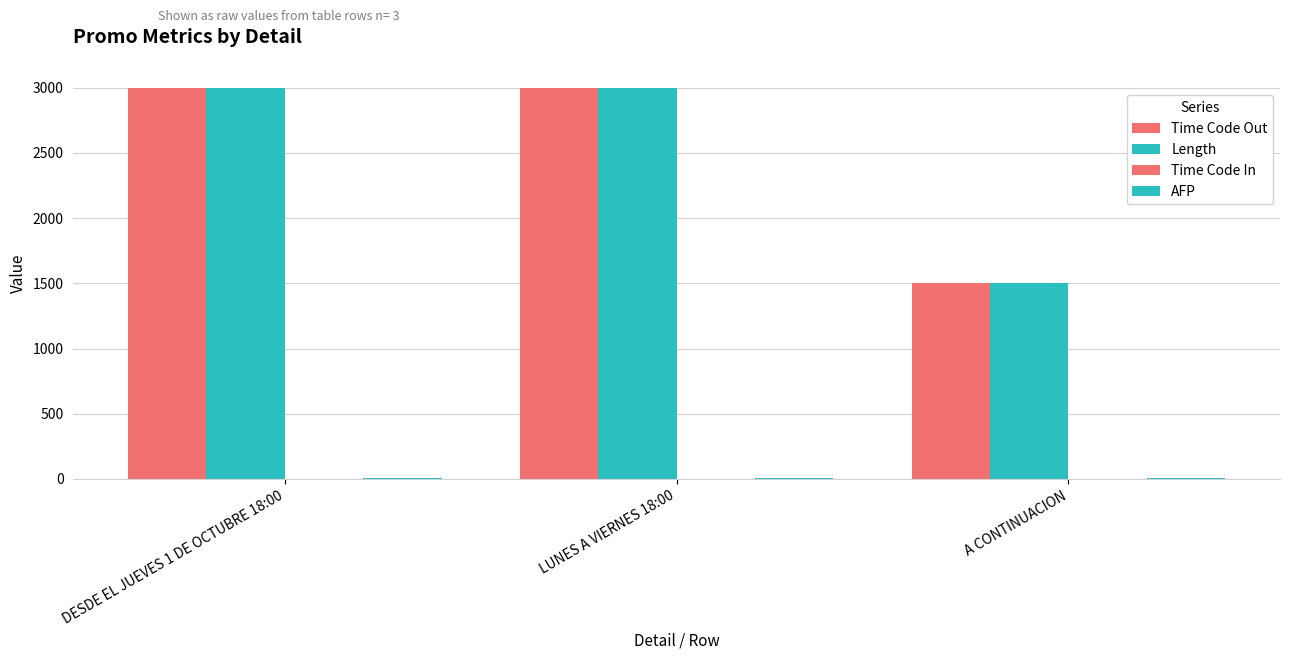

How many data points in Length are less than 3000?

1